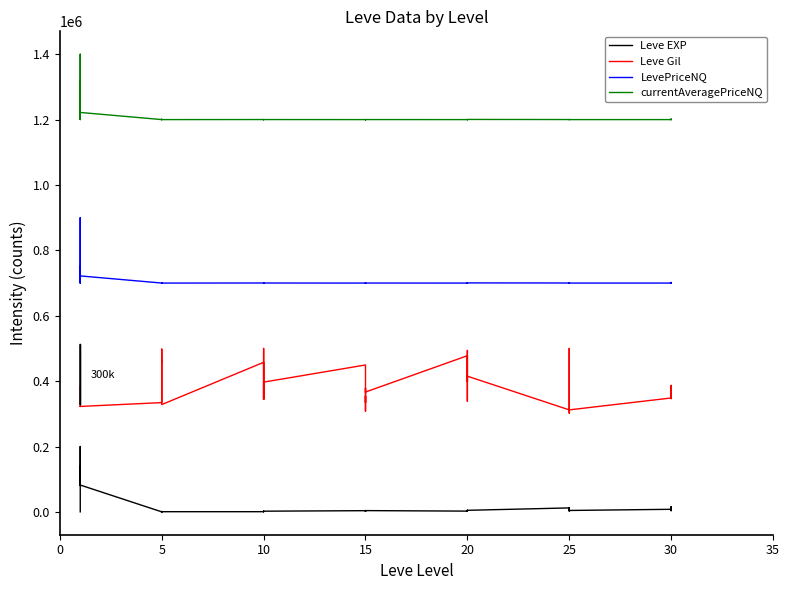

At which category is the sum across all series the highest?

10